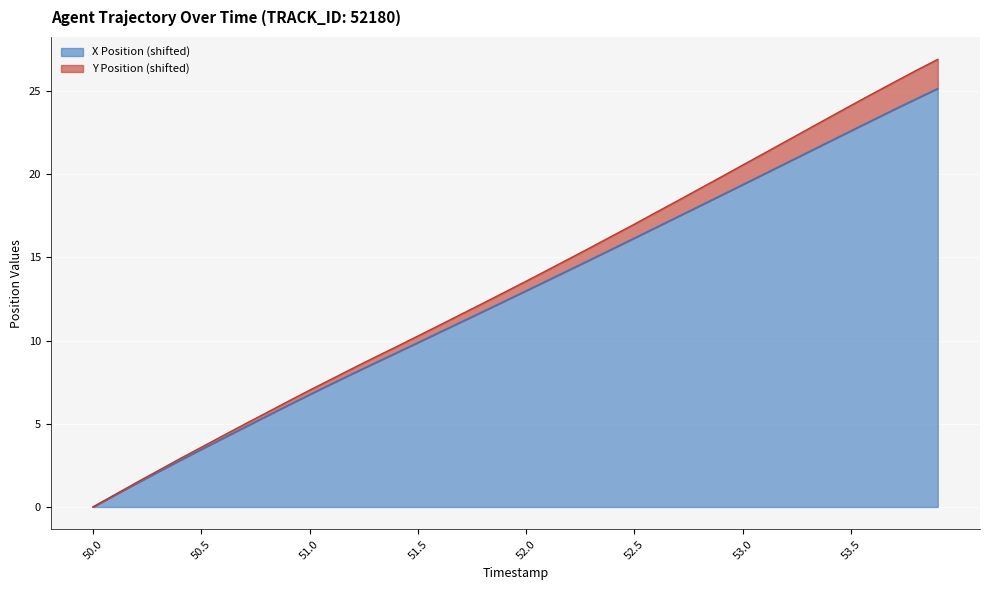

Reading left to right, list all the values displayed in this chart.

X Position: 50.0=0.0	50.1=0.7	50.2=1.4	50.3=2.1	50.4=2.8	50.5=3.5	50.6=4.1	50.7=4.8	50.8=5.5	50.9=6.1	51.0=6.8	51.1=7.4	51.2=8.0	51.3=8.6	51.4=9.3	51.5=9.9	51.6=10.5	51.7=11.1	51.8=11.7	51.9=12.4	52.0=13.0	52.1=13.6	52.2=14.3	52.3=14.9	52.4=15.5	52.5=16.2	52.6=16.8	52.7=17.4	52.8=18.1	52.9=18.7	53.0=19.4	53.1=20.0	53.2=20.7	53.3=21.3	53.4=22.0	53.5=22.6	53.6=23.3	53.7=23.9	53.8=24.5	53.9=25.1
Y Position: 50.0=0.0	50.1=0.7	50.2=1.5	50.3=2.2	50.4=2.9	50.5=3.6	50.6=4.3	50.7=5.0	50.8=5.7	50.9=6.3	51.0=7.0	51.1=7.7	51.2=8.3	51.3=9.0	51.4=9.6	51.5=10.3	51.6=10.9	51.7=11.6	51.8=12.2	51.9=12.9	52.0=13.6	52.1=14.2	52.2=14.9	52.3=15.6	52.4=16.3	52.5=17.0	52.6=17.7	52.7=18.4	52.8=19.1	52.9=19.8	53.0=20.5	53.1=21.3	53.2=22.0	53.3=22.7	53.4=23.4	53.5=24.1	53.6=24.8	53.7=25.5	53.8=26.2	53.9=26.9